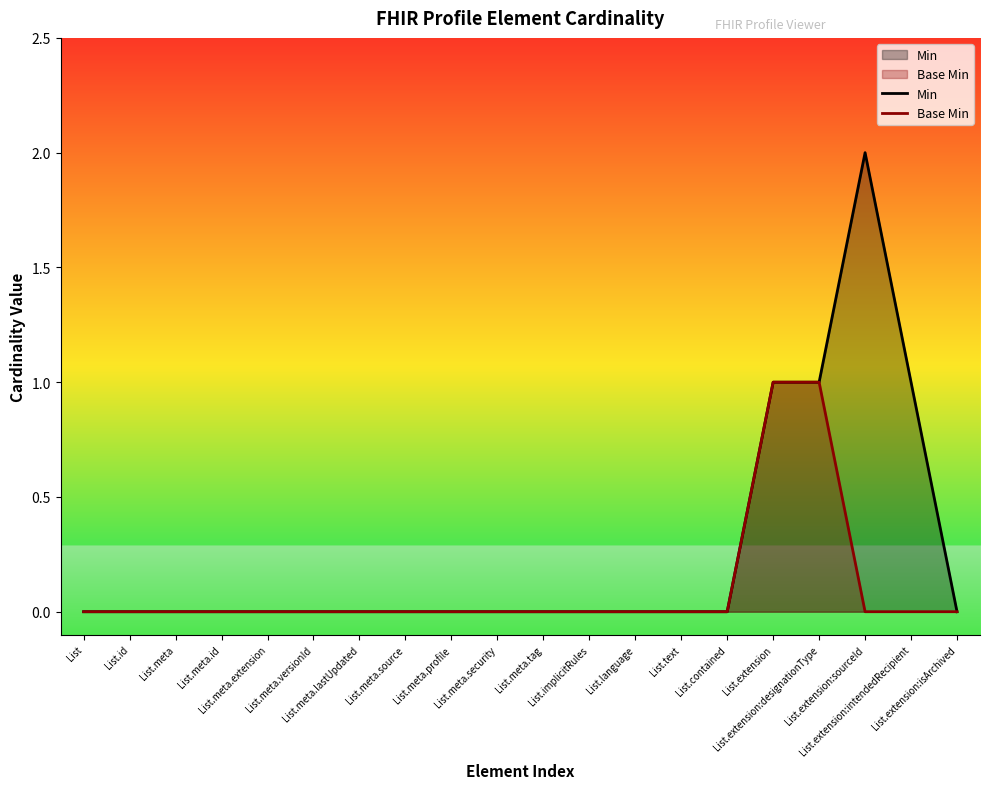

At which category is the sum across all series the highest?

List.extension